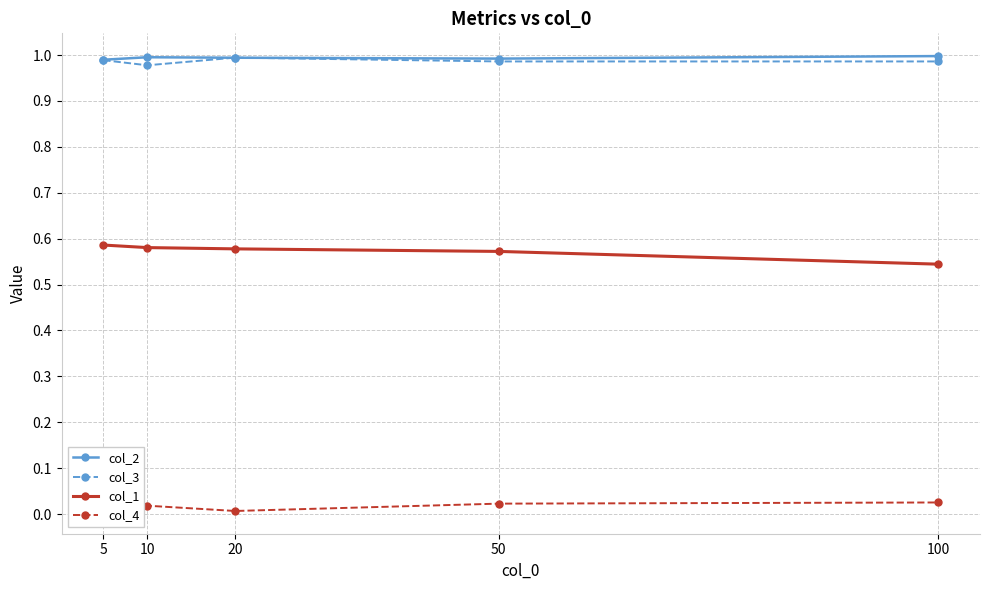

What is the total value across all series at 5?

2.6